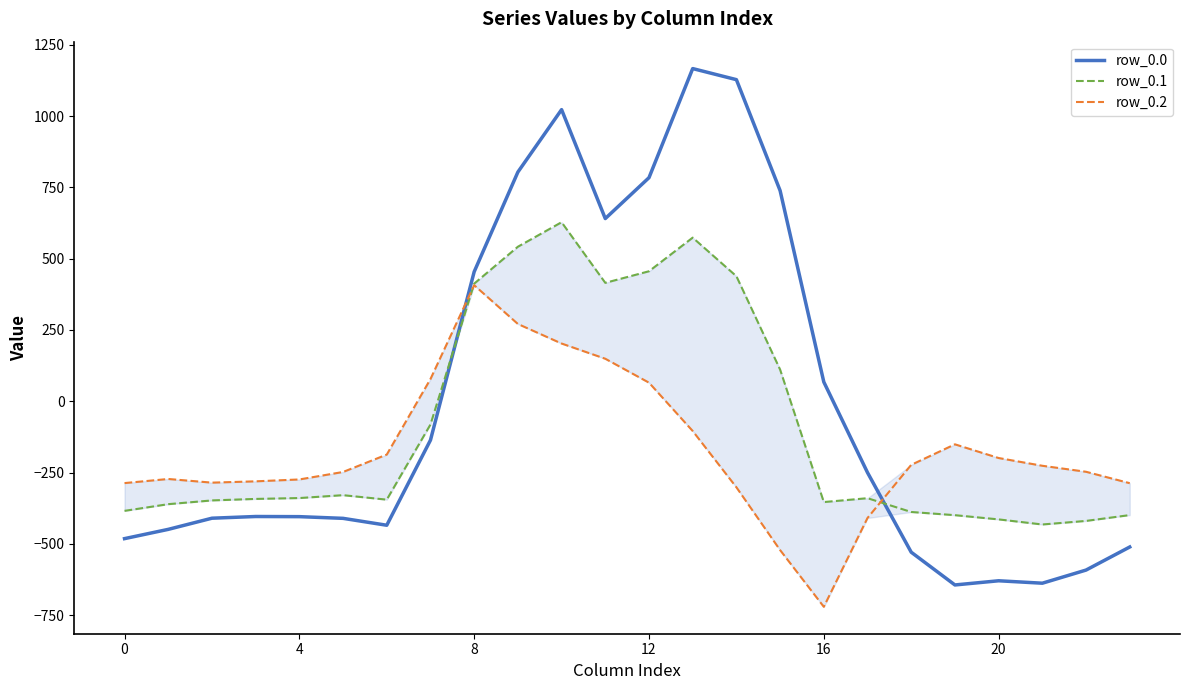

What is the highest value of the row_0.0 series?

1167.2